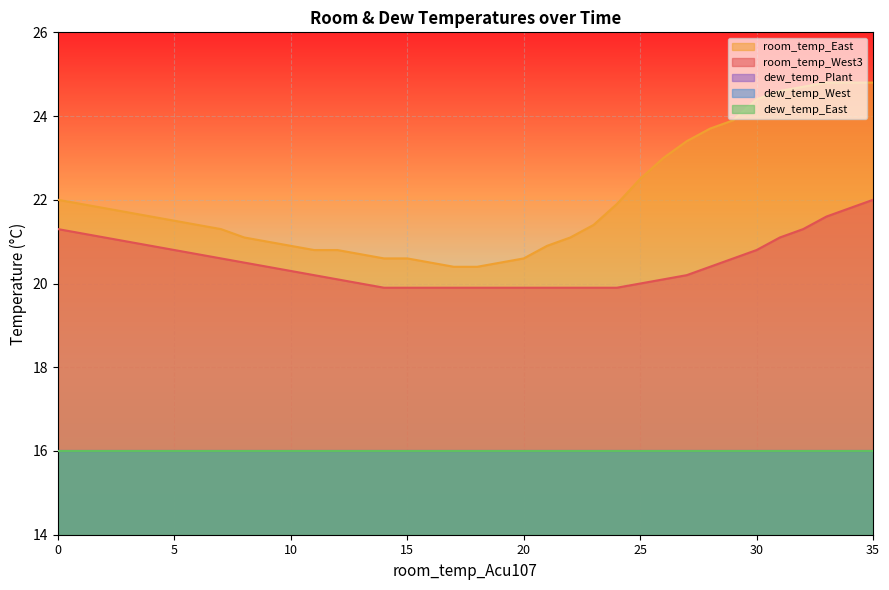

The dew_temp_East series shows 16.0 at 23. True or false?

True